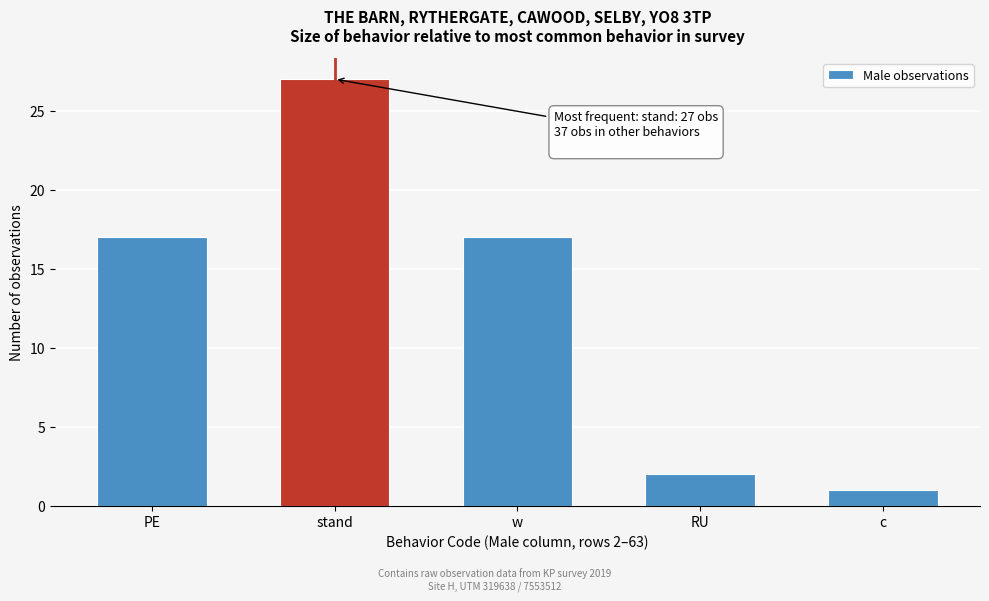

Reading left to right, extract all data points from this chart.

17	27	17	2	1